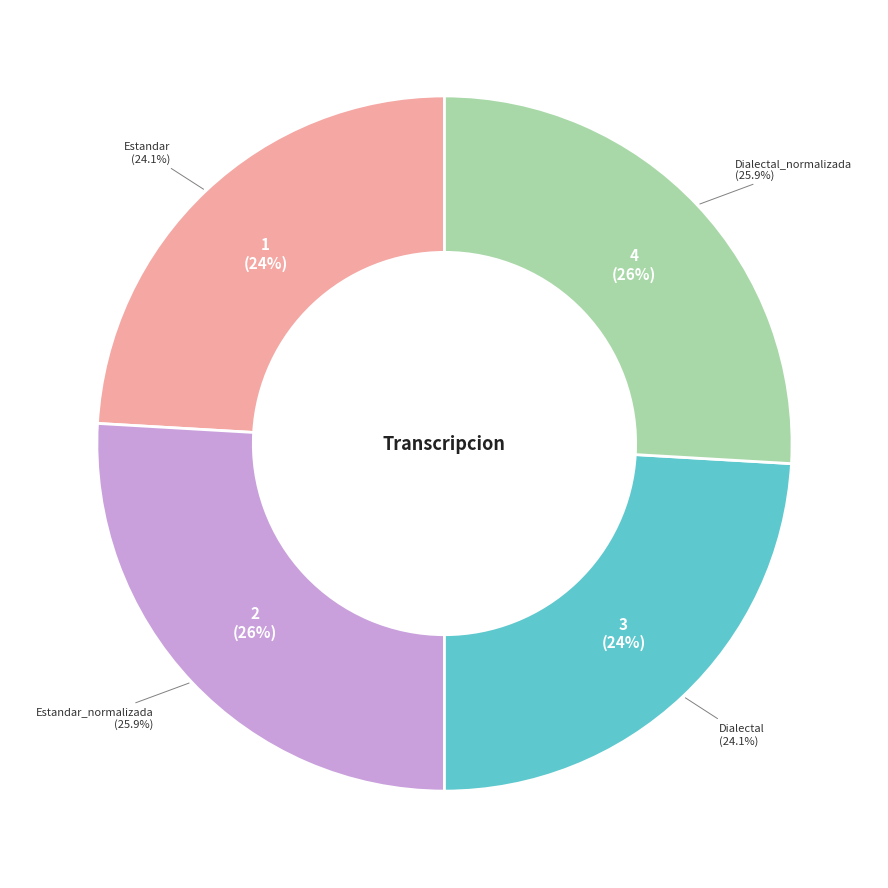

How many segments does this pie chart have?

4